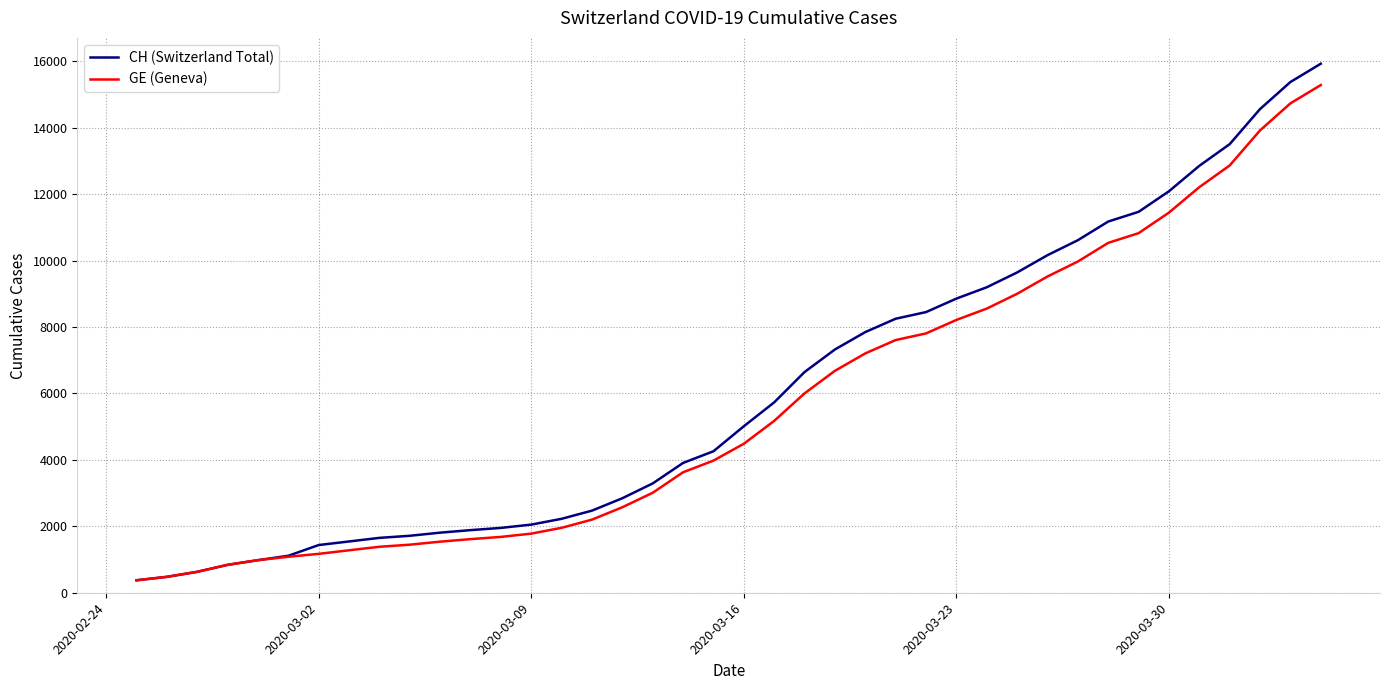

What is the highest value of the CH (Switzerland Total) series?

15926